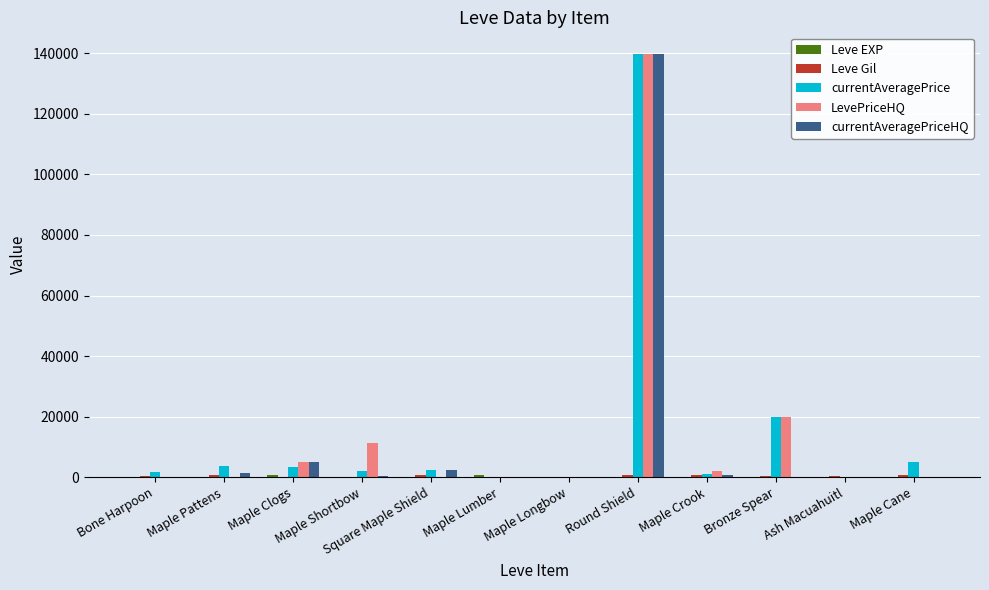

True or false: LevePriceHQ has a value of 57026 at Maple Longbow.

False